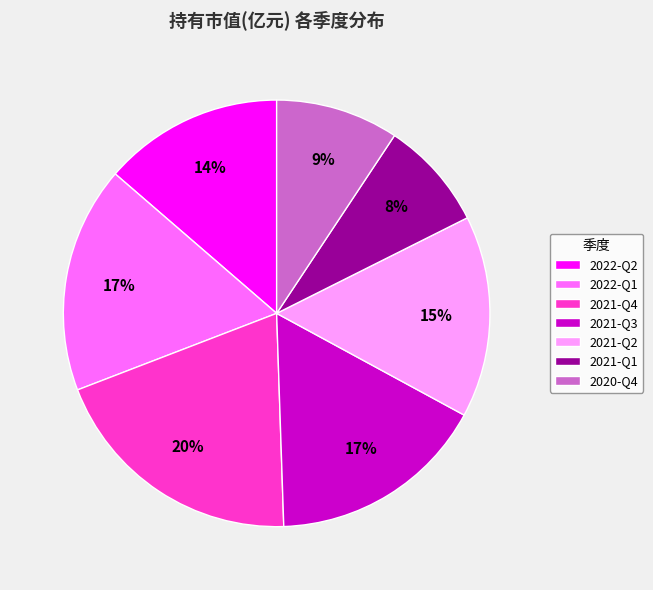

True or false: 2020-Q4 accounts for 9% of the total.

True